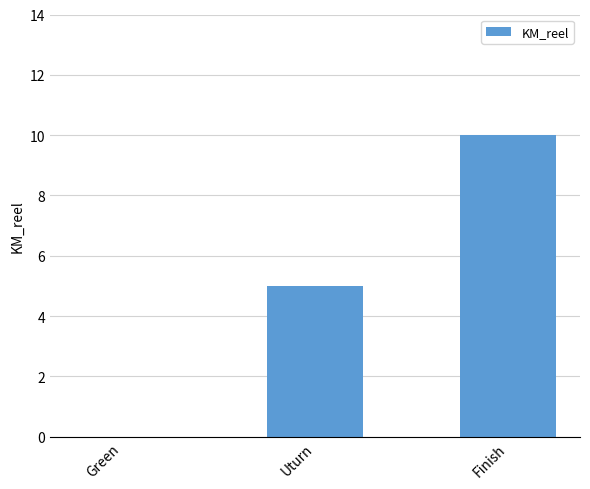

Is it true that the value at Finish is 16?

False